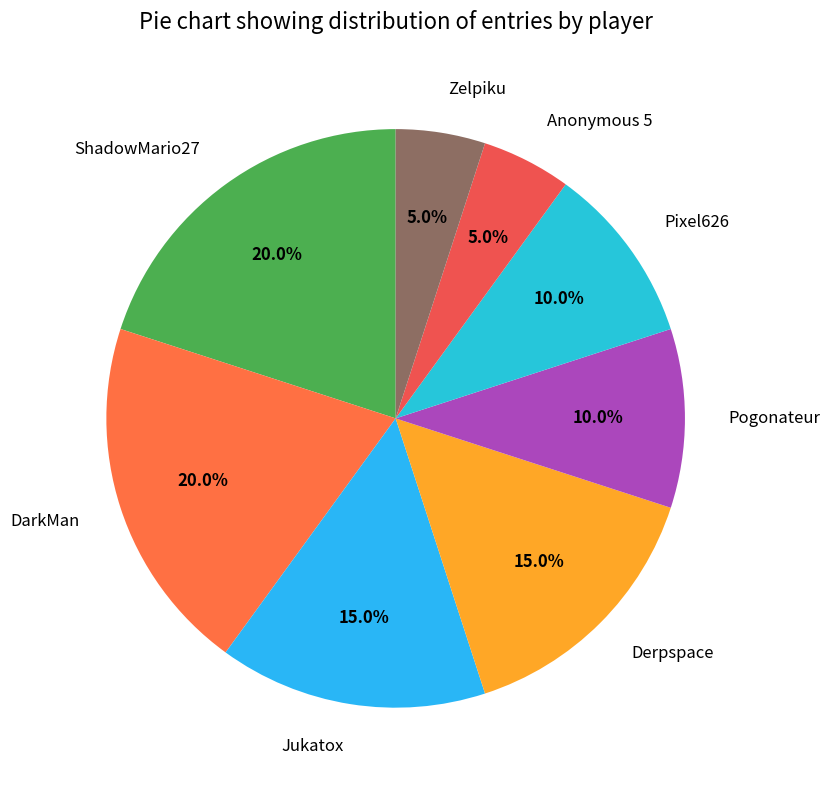

To the nearest percent, what is the combined percentage of DarkMan and Jukatox?

35%